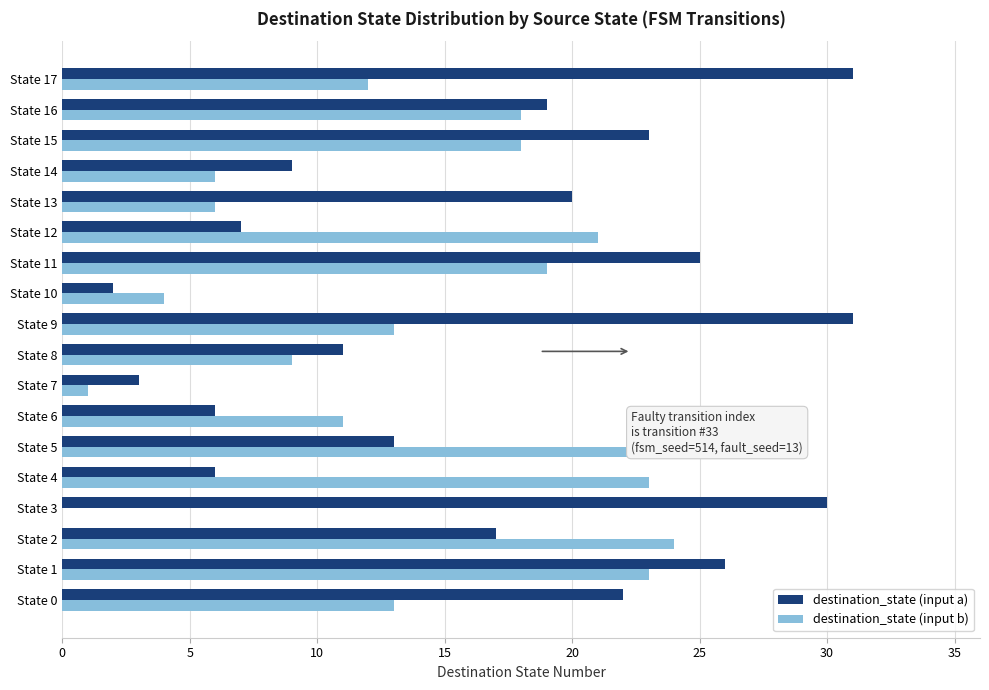

Reading left to right, what are all the values shown in this chart?

destination_state (input a): 22	26	17	30	6	13	6	3	11	31	2	25	7	20	9	23	19	31
destination_state (input b): 13	23	24	0	23	26	11	1	9	13	4	19	21	6	6	18	18	12